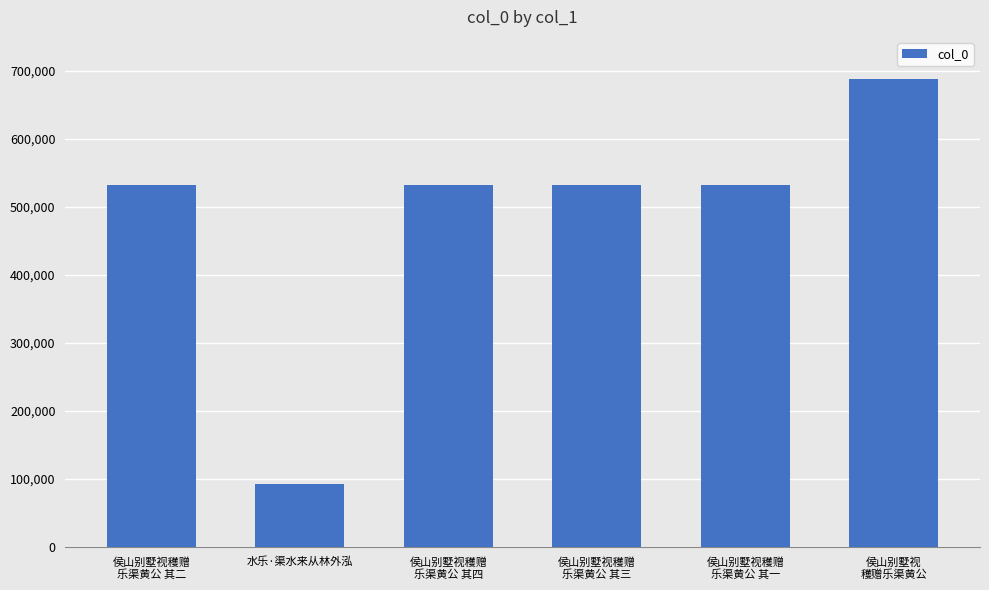

The value at 水乐·渠水来从林外泓 is 30125. True or false?

False